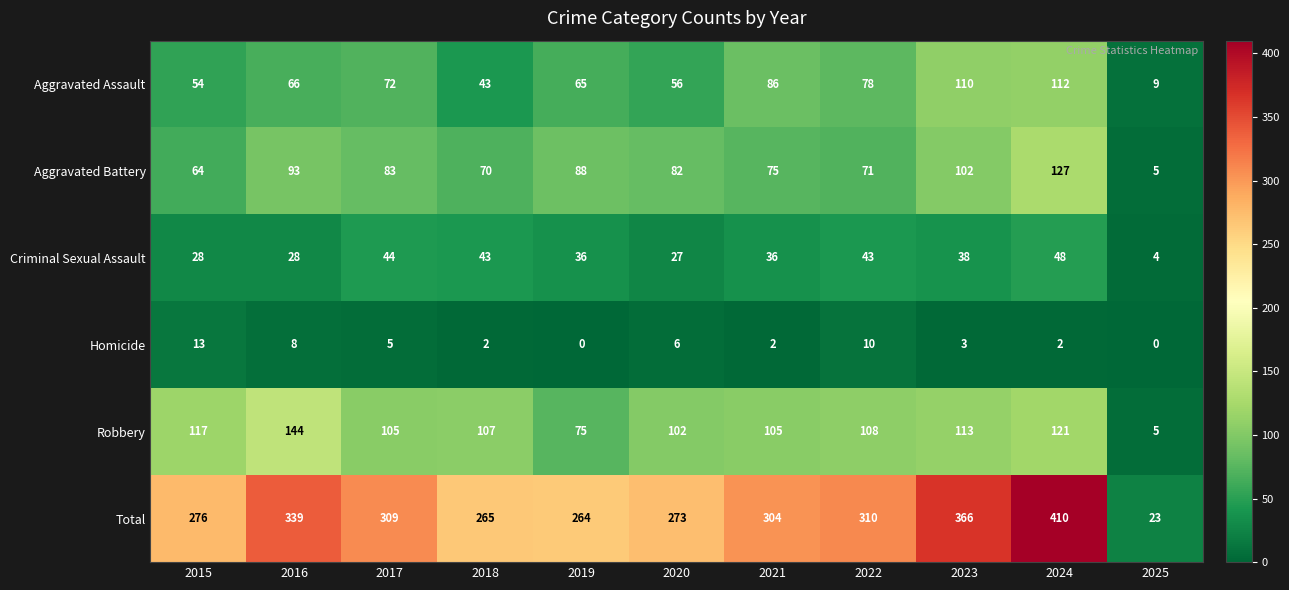

At 2016, list the series in order from smallest to largest.

Homicide, Criminal Sexual Assault, Aggravated Assault, Aggravated Battery, Robbery, Total